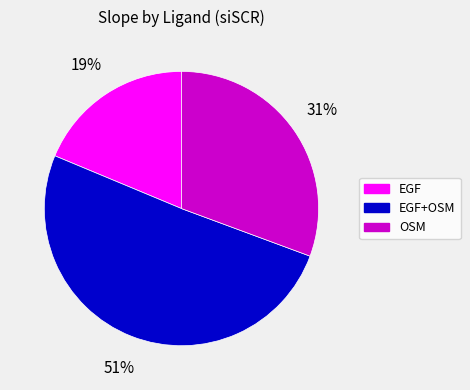

Is it true that OSM is 25% of the pie?

False